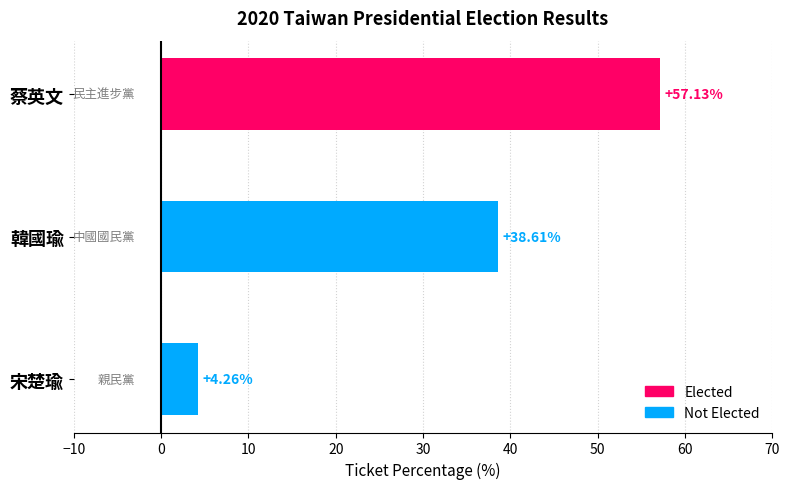

Reading left to right, transcribe all the data shown in this chart.

宋楚瑜=4.3	韓國瑜=38.6	蔡英文=57.1